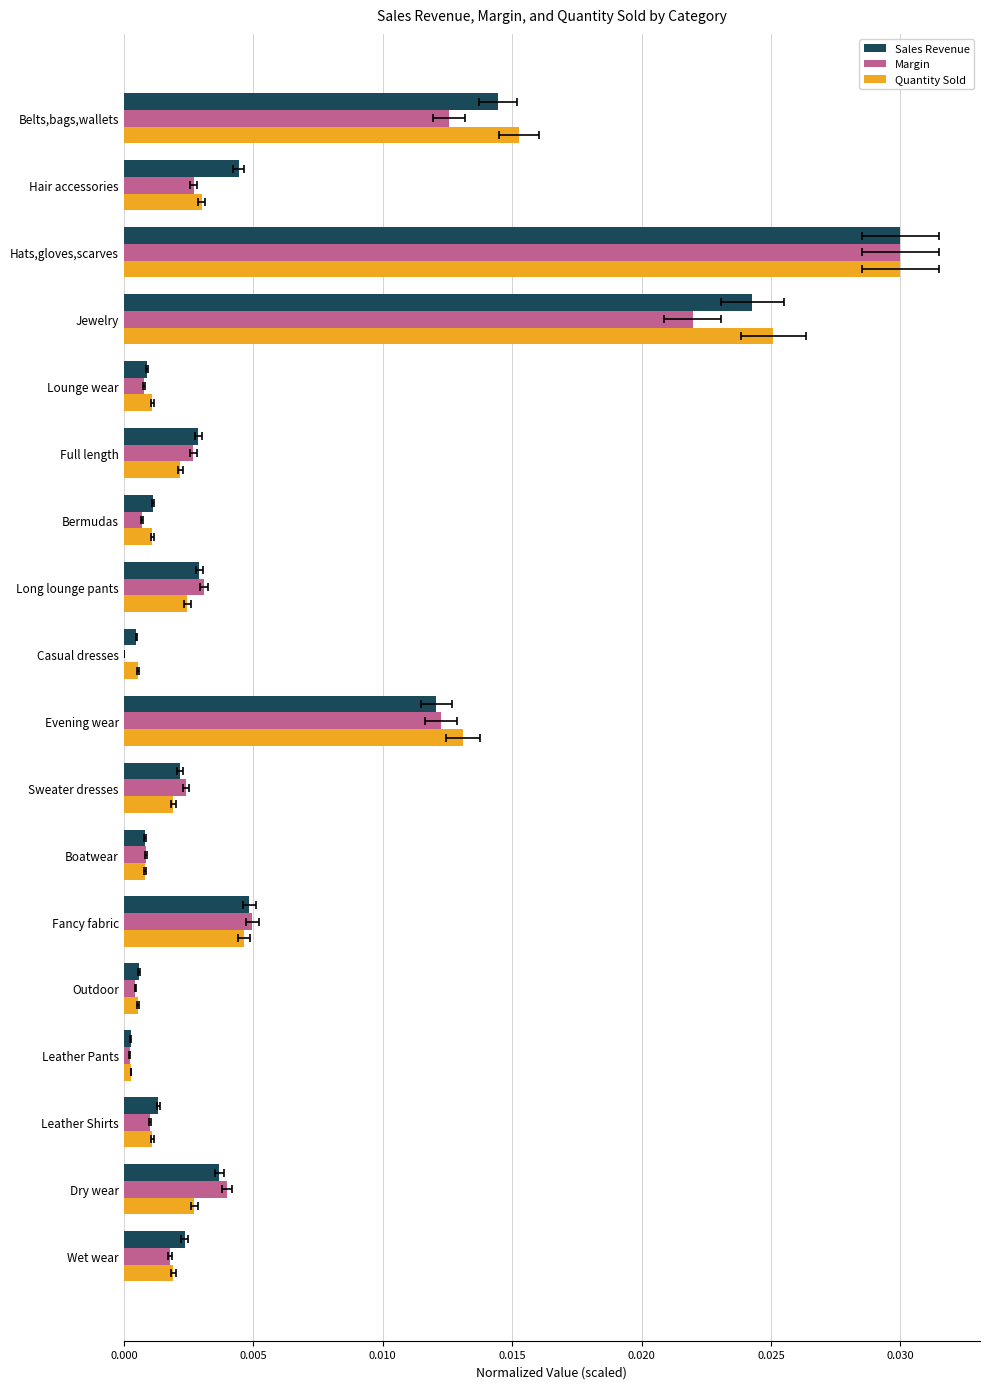

Is the value of Margin at Boatwear greater than the value of Sales Revenue at Leather Shirts?

No